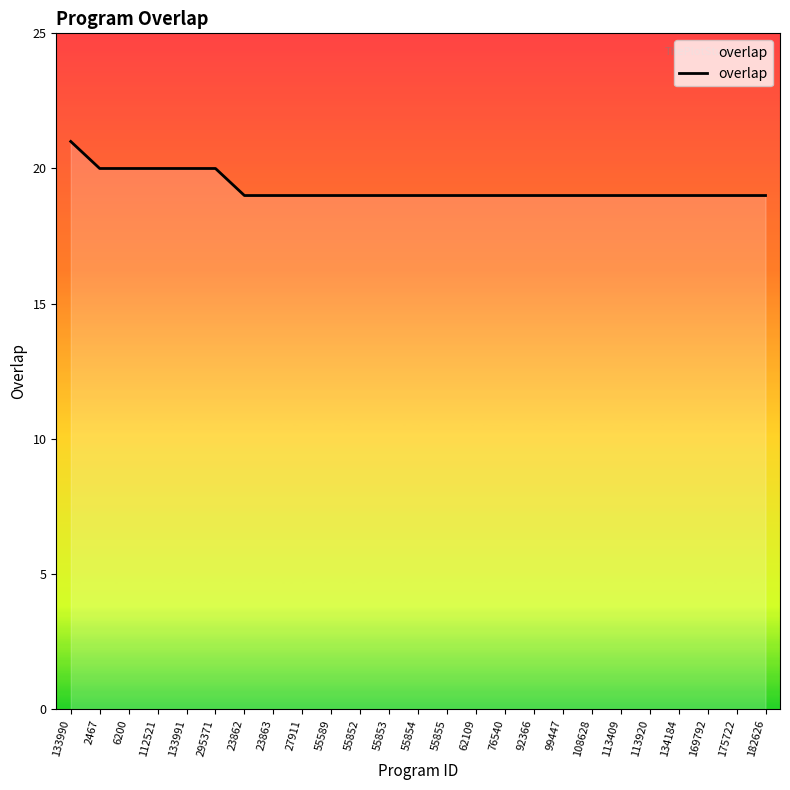

How many values are between 19 and 20?

24